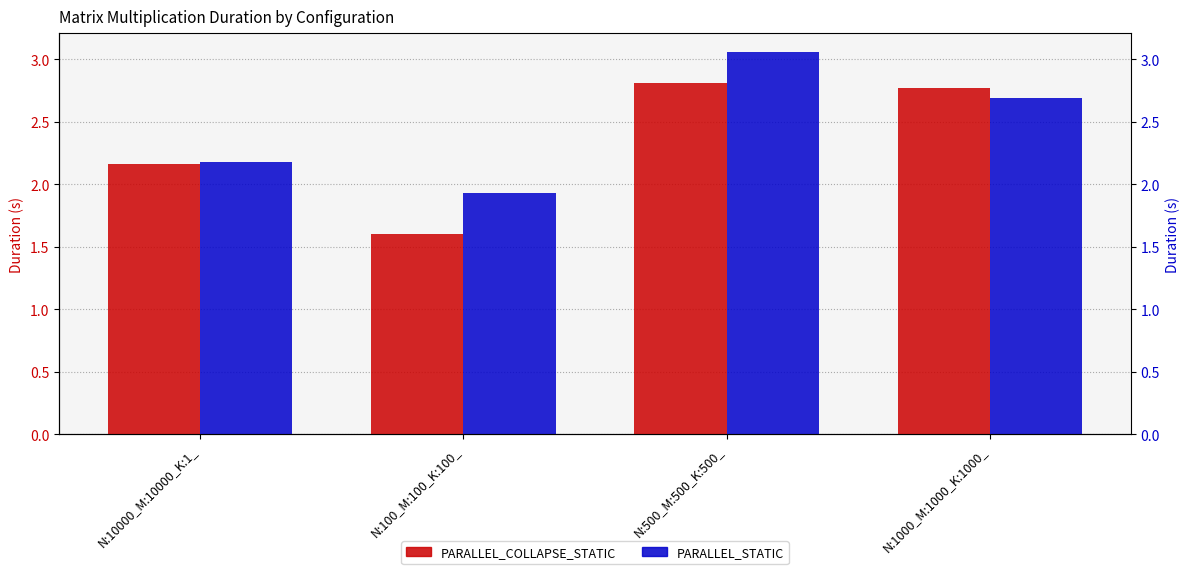

The value of PARALLEL_STATIC at N:1000_M:1000_K:1000_ is 2.7. True or false?

True